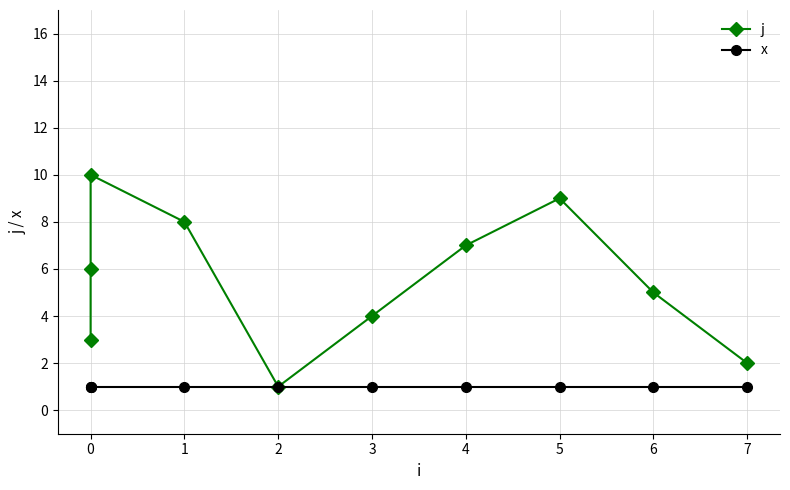

List the series in order of their peak value, lowest first.

x, j